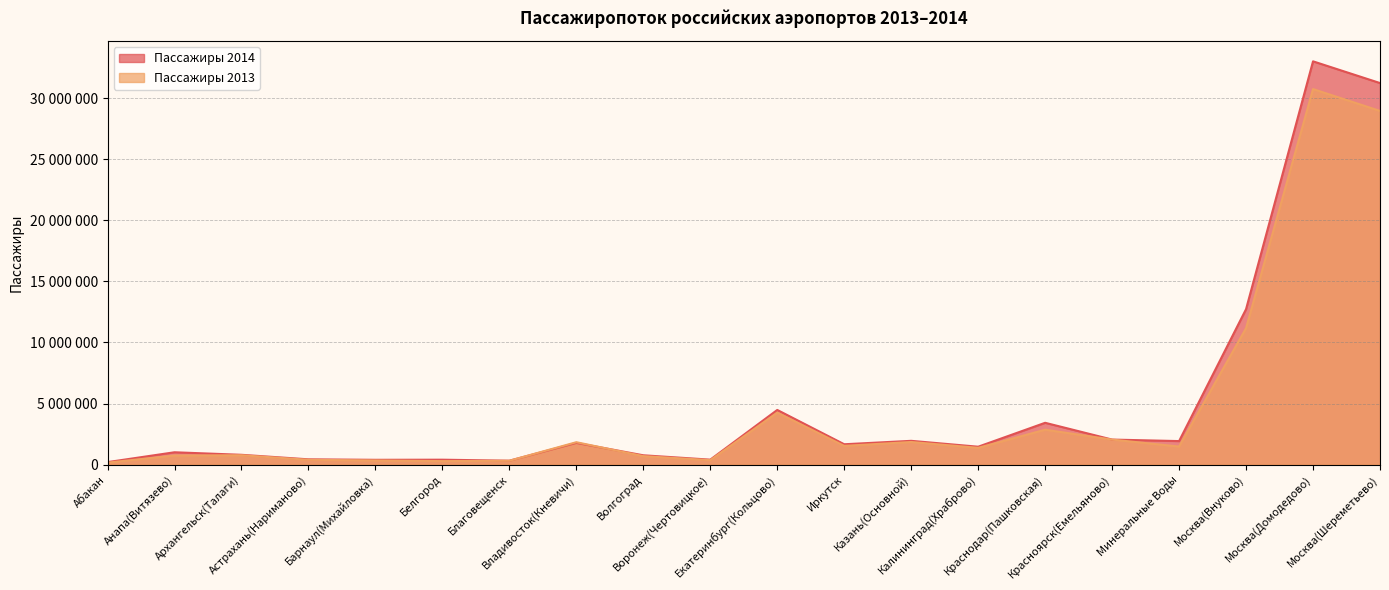

After their last crossing, which series has the higher values: Пассажиры 2014 or Пассажиры 2013?

Пассажиры 2014